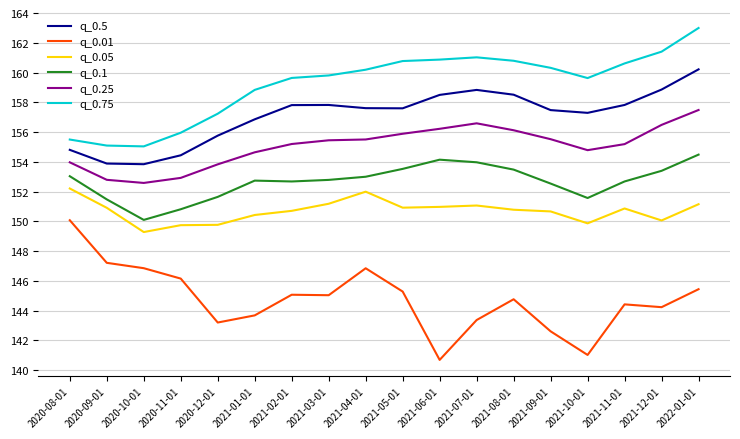

What is the sum of all q_0.75 values?

2865.8